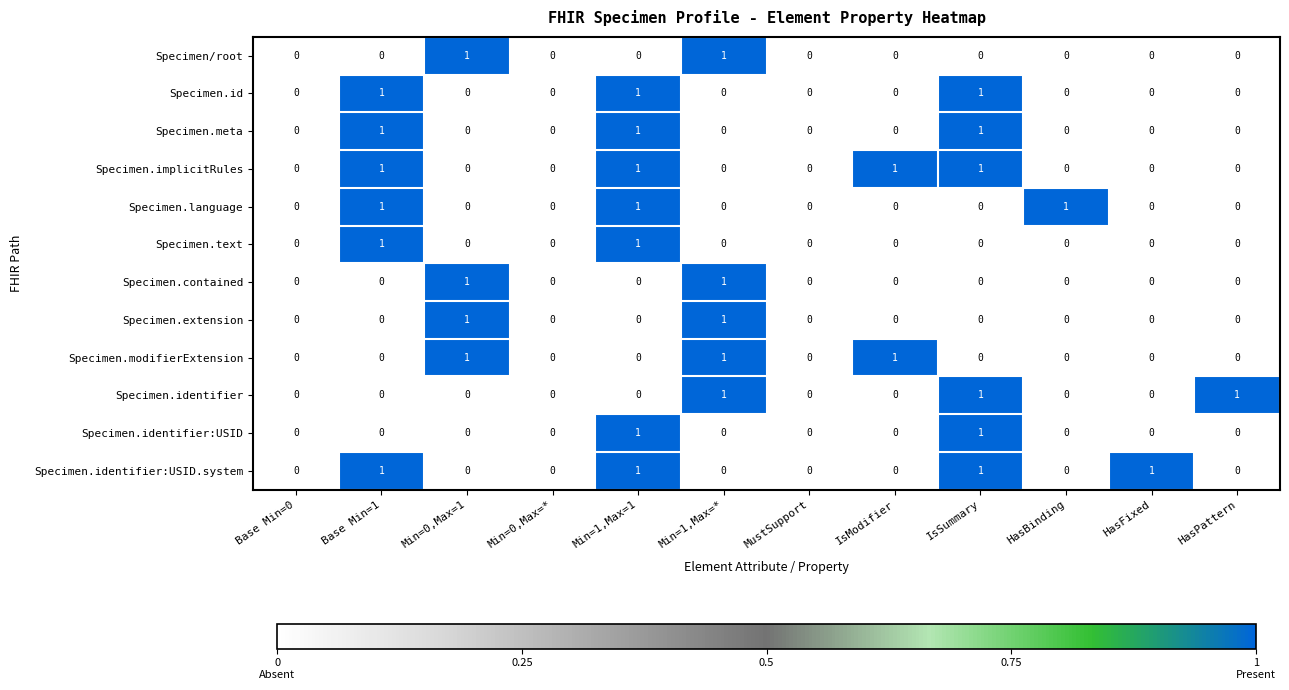

How many Specimen.id values are between 0 and 1?

12